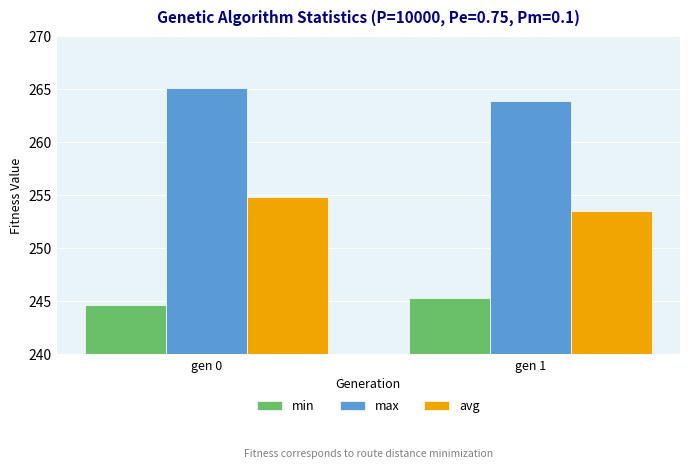

True or false: min has a value of 244.7 at gen 0.

True